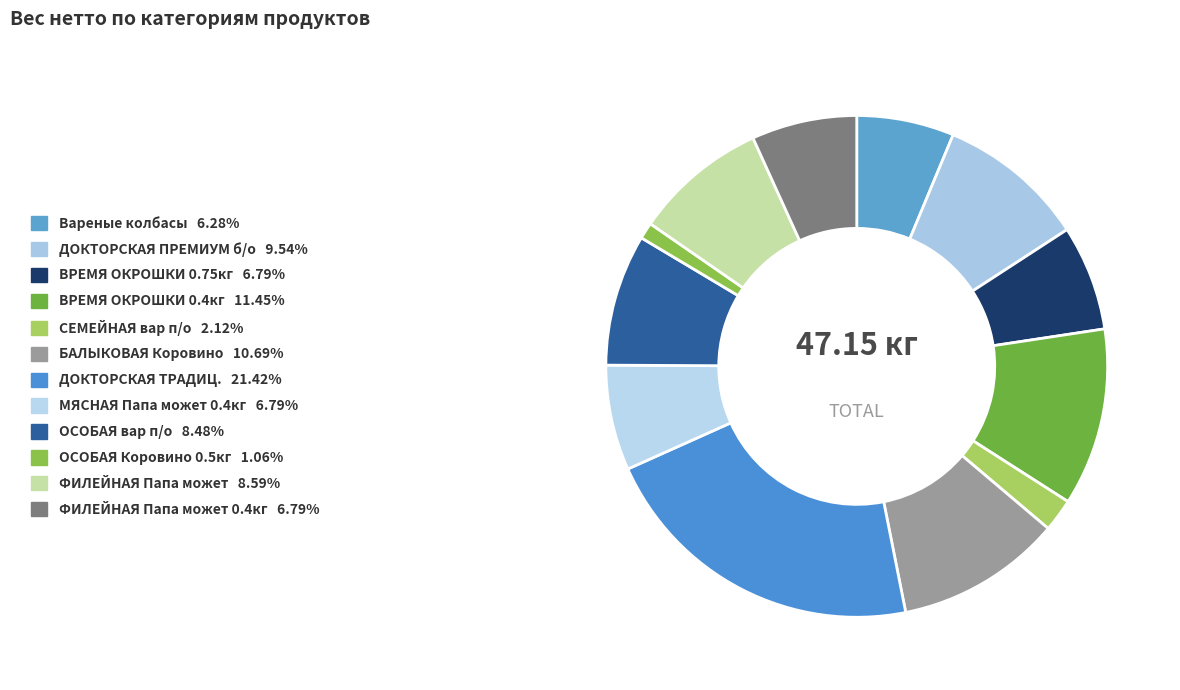

Rank the categories by value from lowest to highest.

ОСОБАЯ Коровино (в сетке) 0.5кг, СЕМЕЙНАЯ вар п/о, Вареные колбасы, ВРЕМЯ ОКРОШКИ Папа может вар п/о 0.75кг, МЯСНАЯ Папа может вар п/о 0.4кг, ФИЛЕЙНАЯ Папа может вар п/о 0.4кг, ОСОБАЯ вар п/о, ФИЛЕЙНАЯ Папа может вар п/о, ДОКТОРСКАЯ ПРЕМИУМ вар б/о мгс_30с, БАЛЫКОВАЯ Коровино п/к в/у 0.84кг, ВРЕМЯ ОКРОШКИ Папа может вар п/о 0.4кг, ДОКТОРСКАЯ ТРАДИЦ. вар п/о